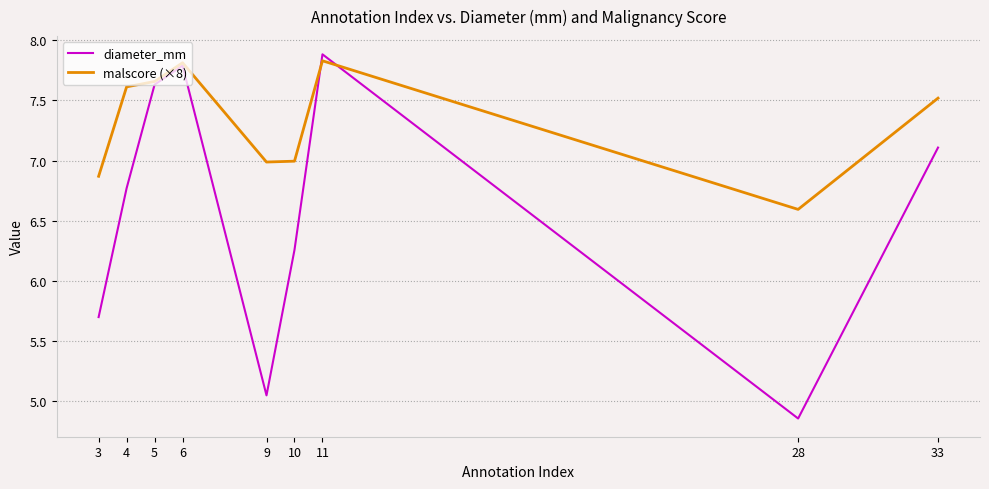

True or false: diameter_mm has a value of 1.2 at 28.

False